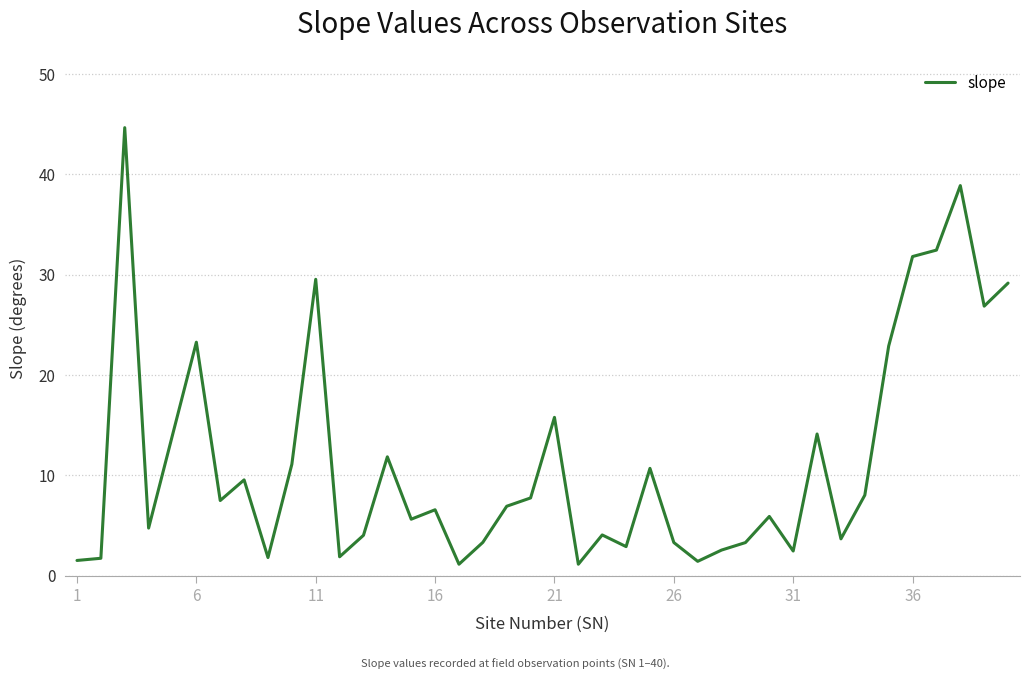

What is the greatest value displayed?

44.6